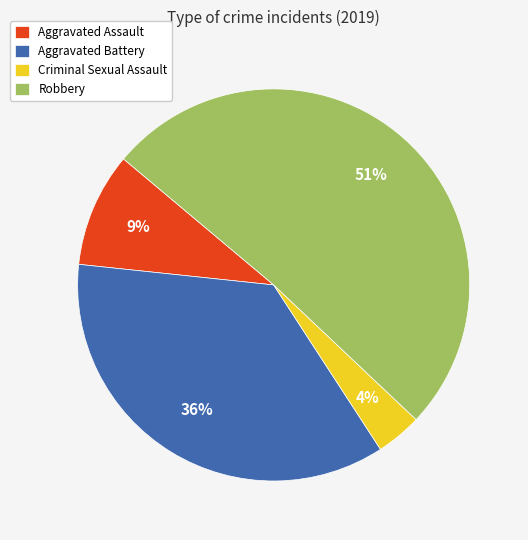

To the nearest percent, what portion does Criminal Sexual Assault represent?

4%